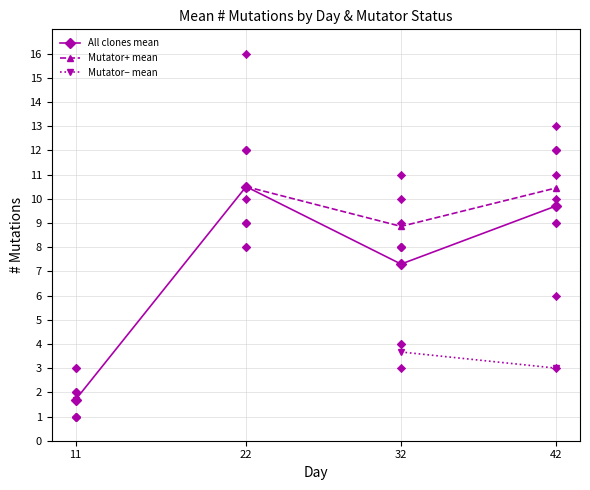

Which series has the largest total across all categories?

All clones mean